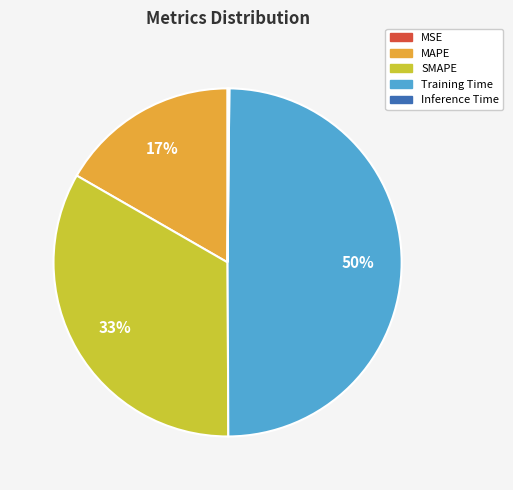

Which slice is the largest?

Training Time